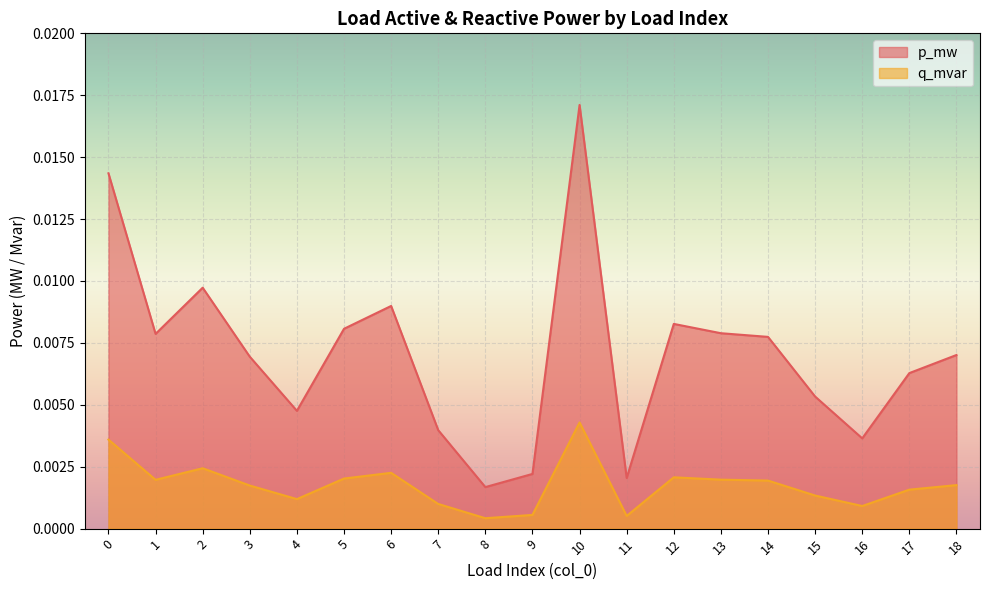

Does the chart display data point markers on the line(s)?

No